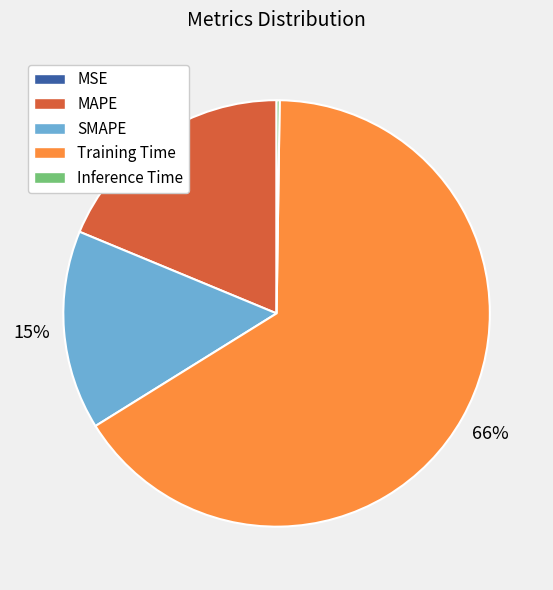

Which category has the biggest portion of the pie?

Training Time